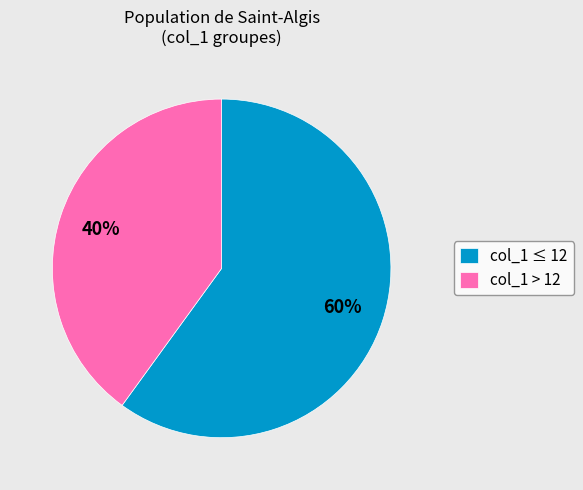

Which slice is the smallest?

col_1 > 12